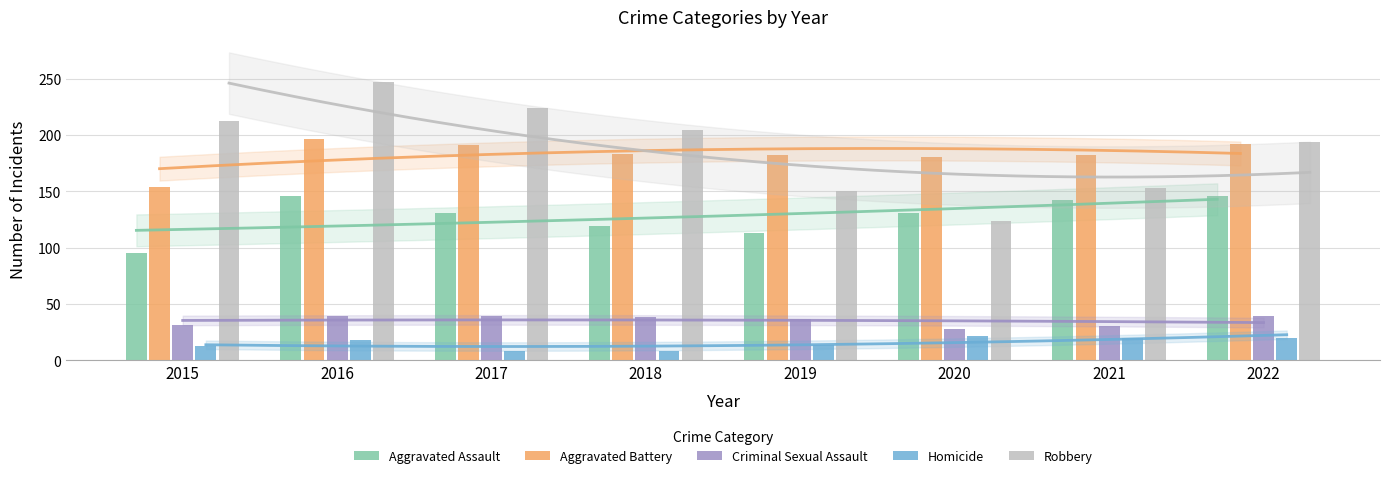

Is the value of Criminal Sexual Assault at 2015 greater than the value of Robbery at 2018?

No